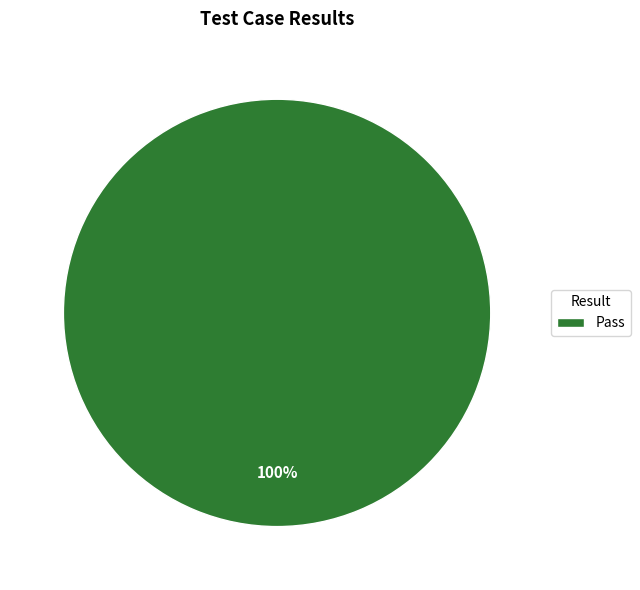

To the nearest percent, what portion does Pass represent?

100%